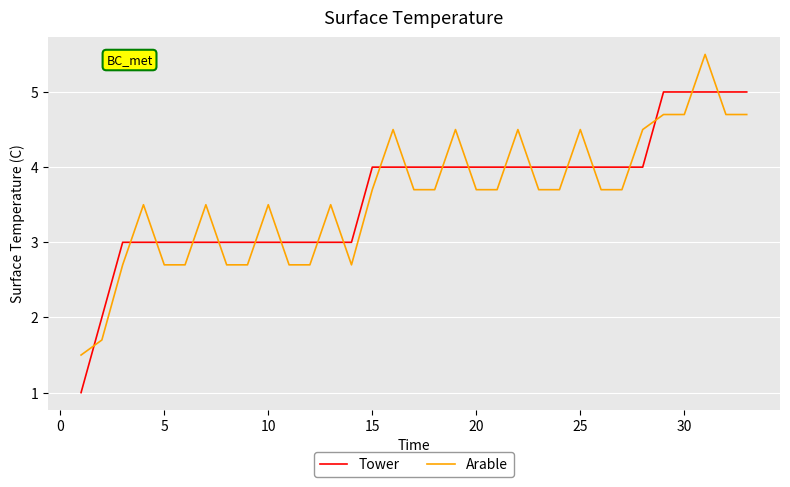

Rank the series by their maximum value, from highest to lowest.

Arable, Tower